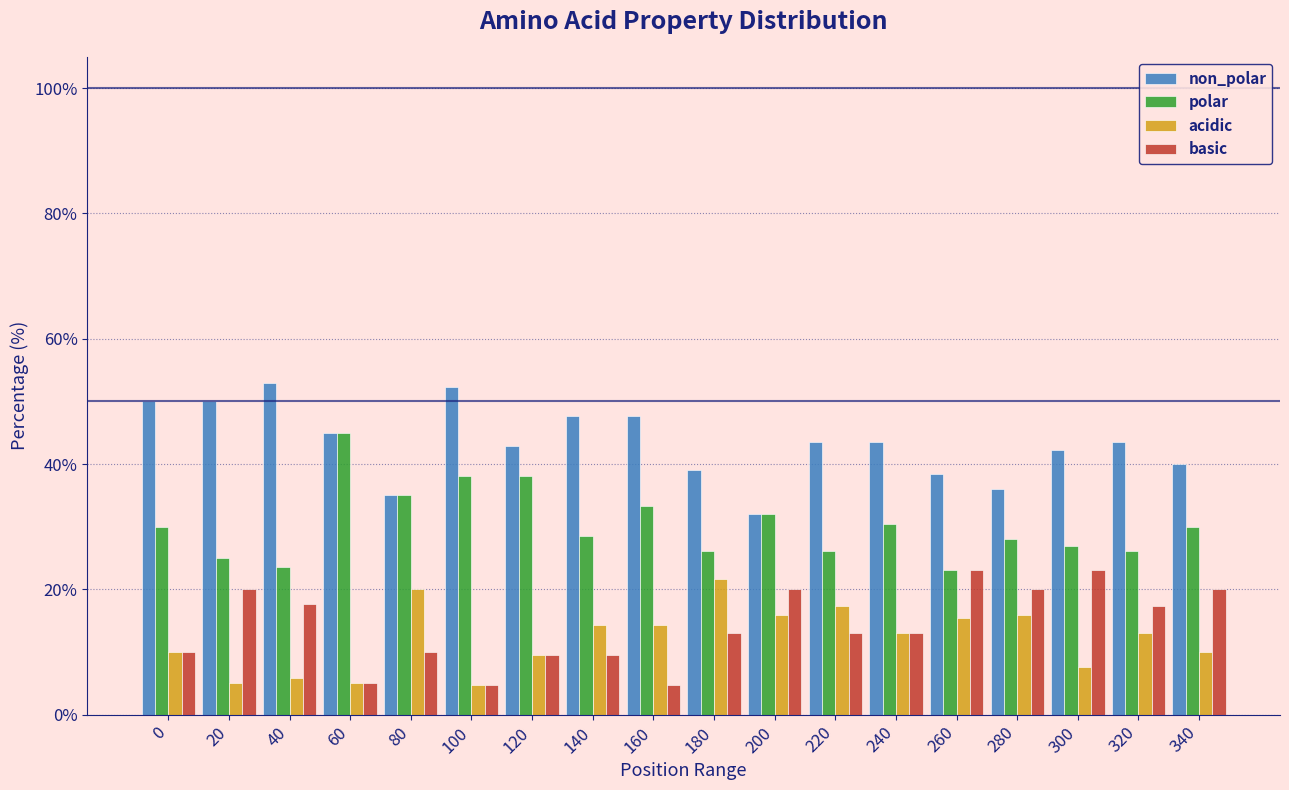

What is the difference between the polar values at 40 and 80?

11.5